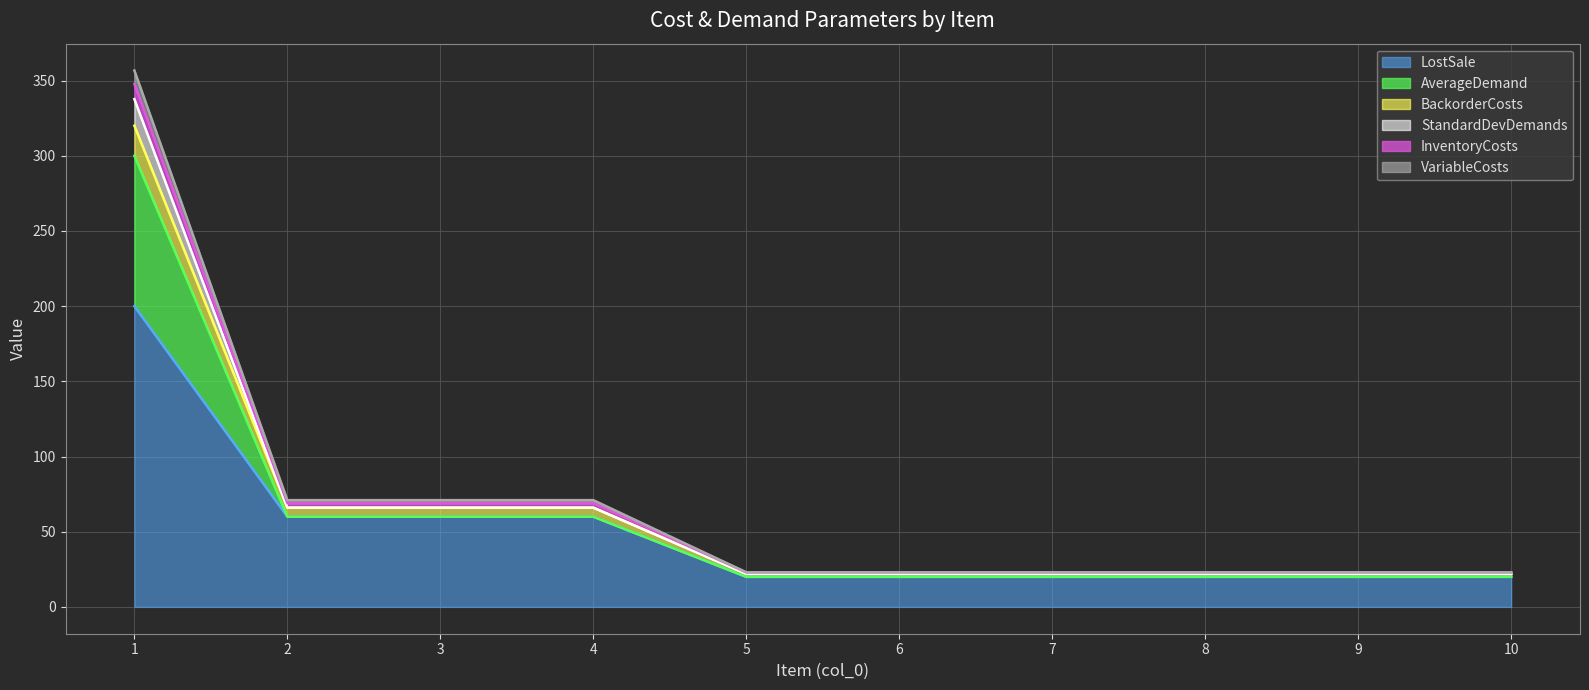

True or false: InventoryCosts and LostSale cross at least once.

False